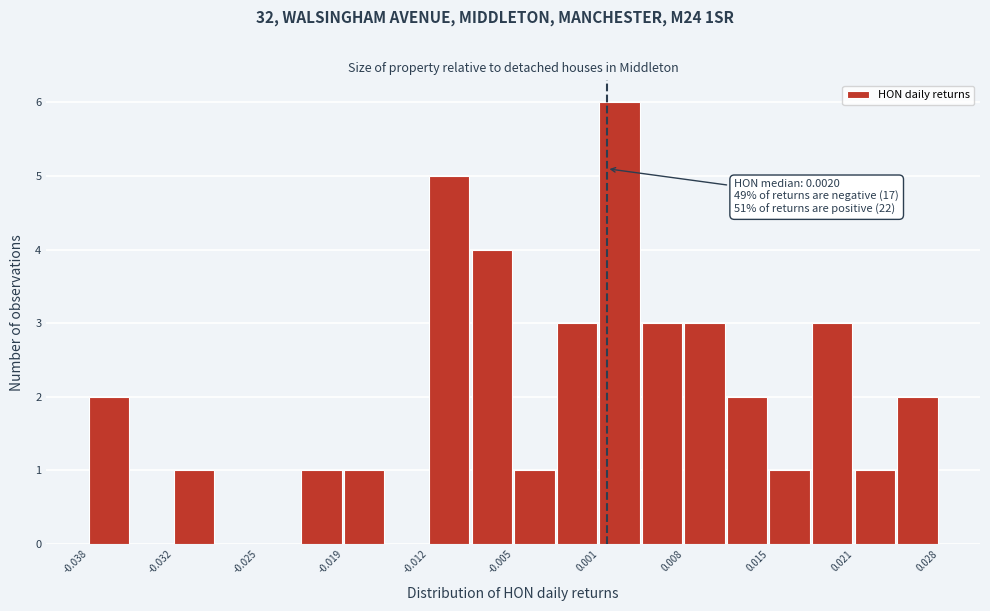

Read against the x-axis, roughly where is the centre of the tallest bar?

0.003